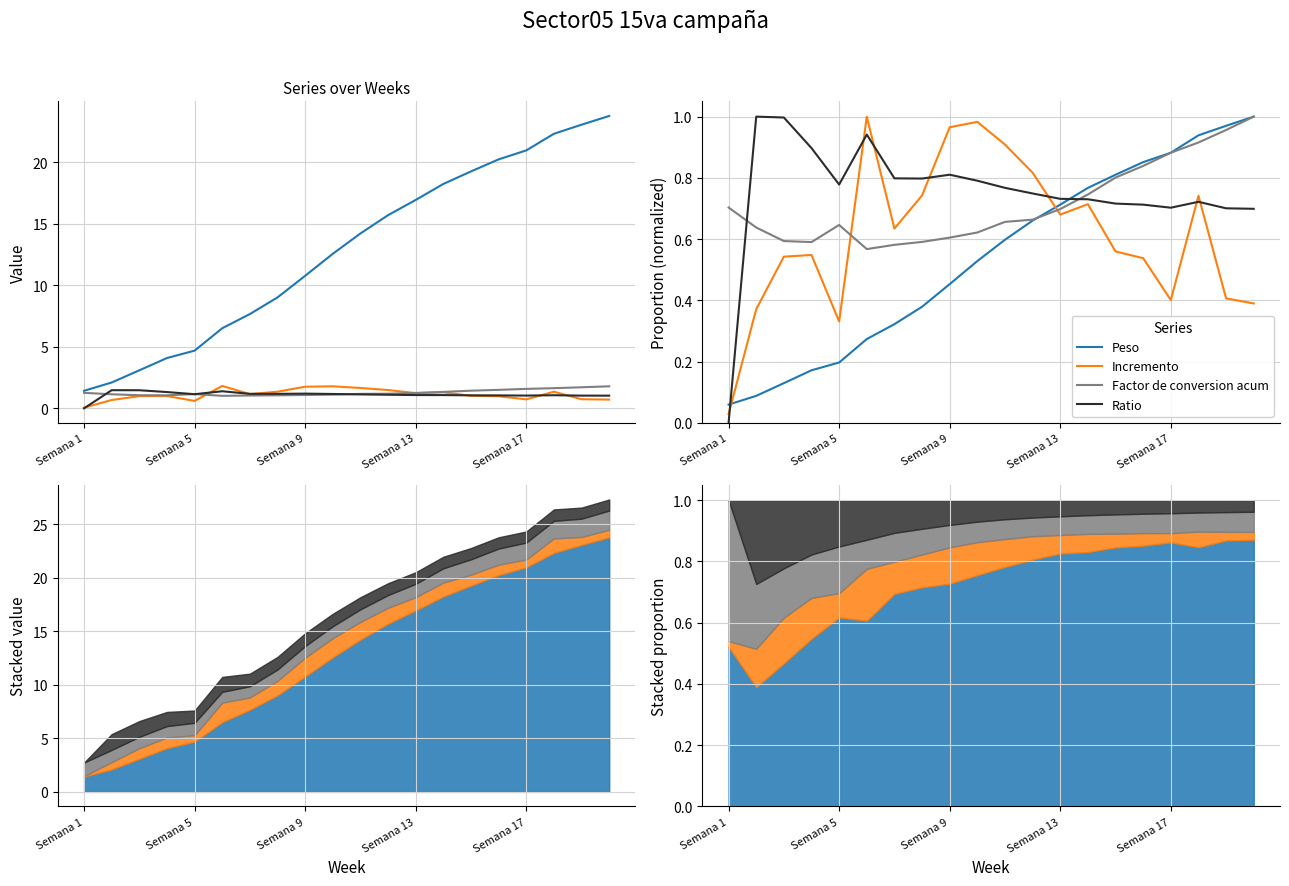

What value does the Ratio series have at 10?

0.8